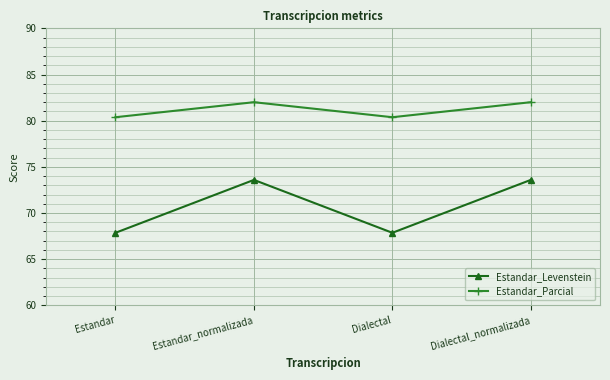

What is the greatest value displayed?

82.0